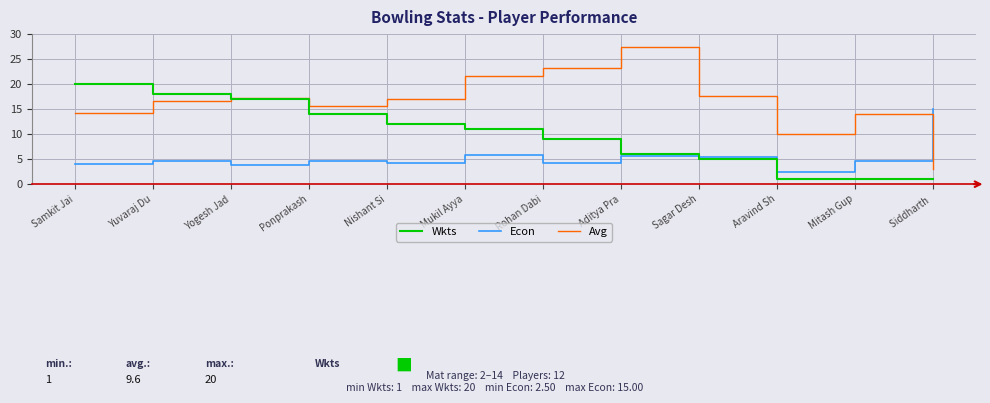

How many times do Wkts and Econ cross each other?

1